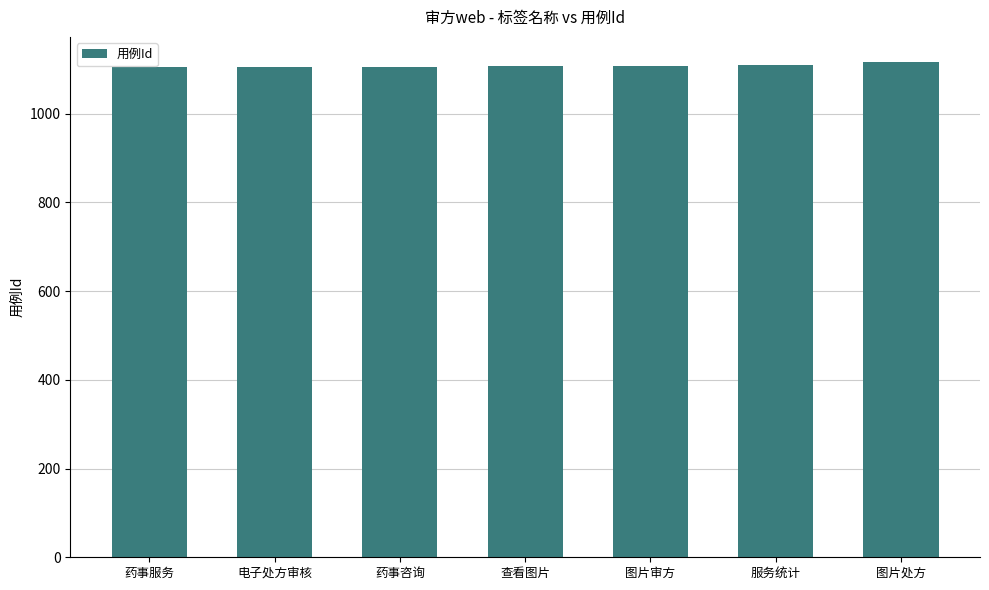

What is the average value?

1108